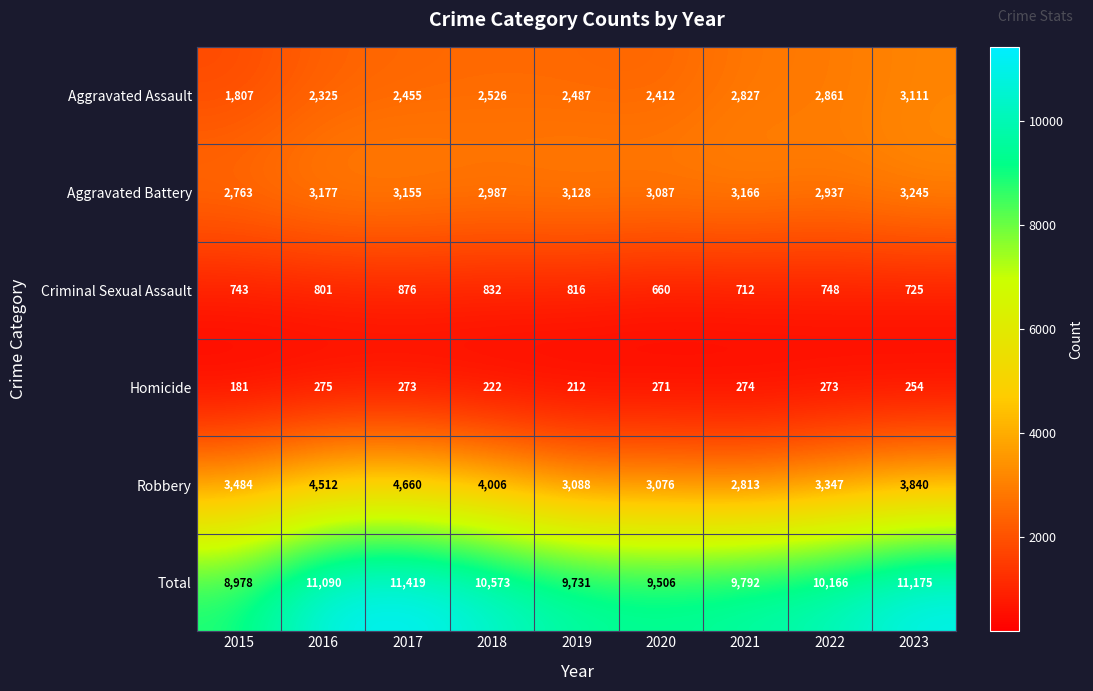

Between 2022 and 2023, which series saw the biggest shift?

Total